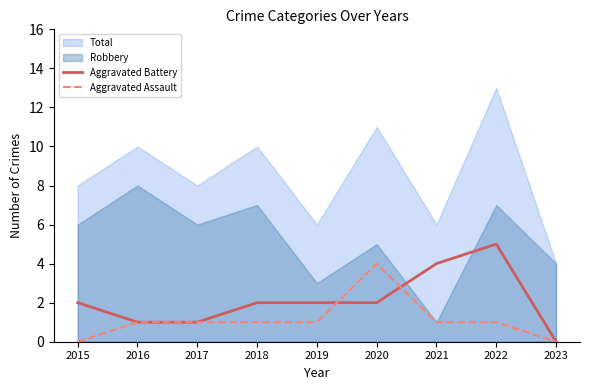

What is the difference between the second highest and minimum values in the Aggravated Assault series?

1